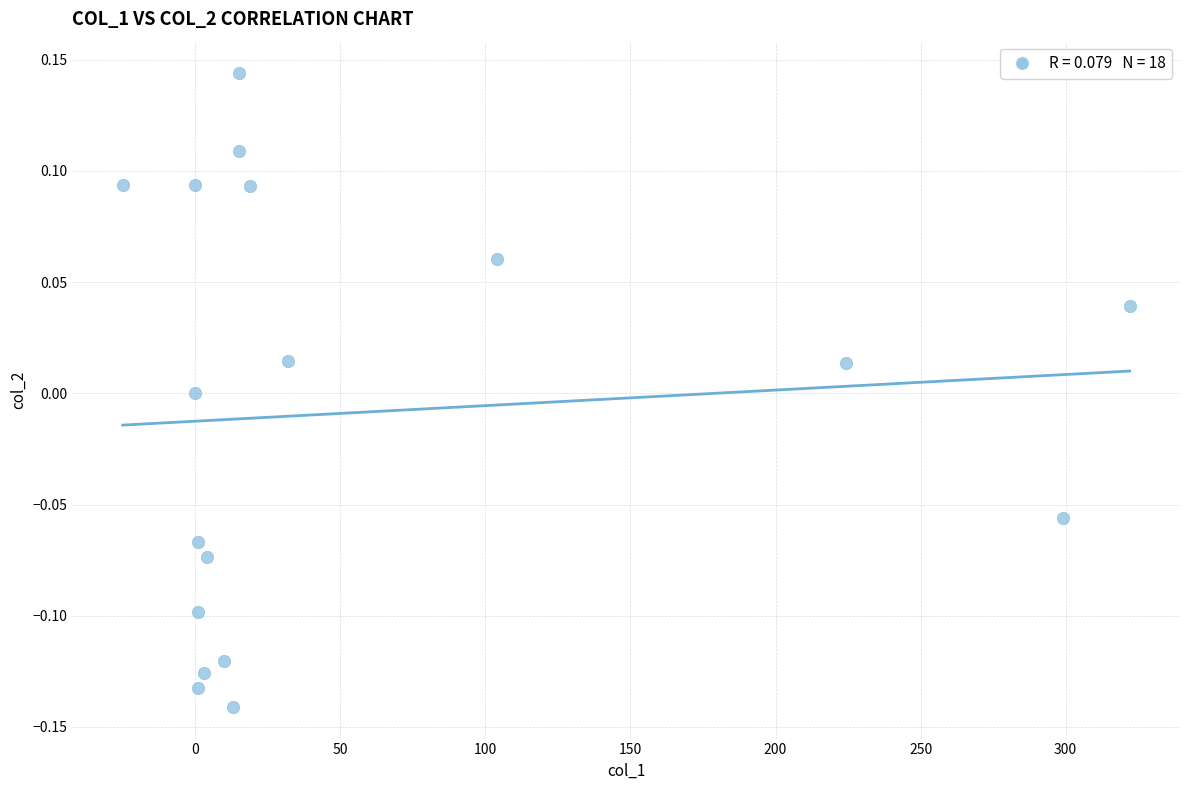

What is the range of X values (max minus min)?

347.1